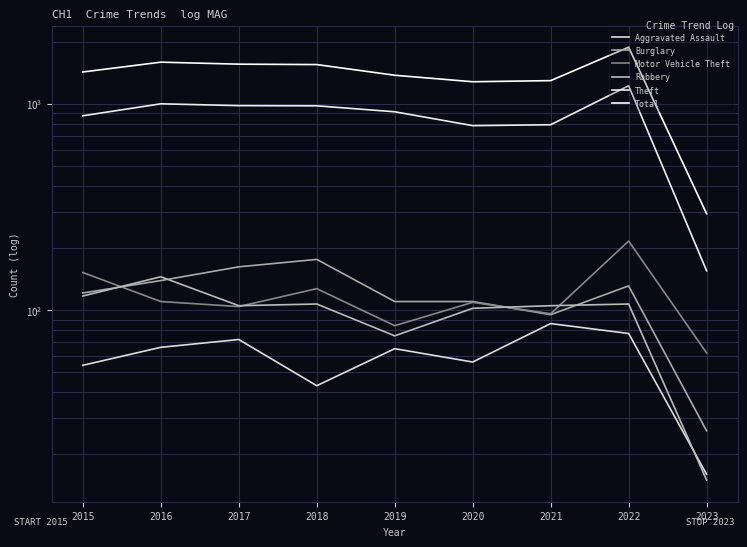

What value does the Motor Vehicle Theft series have at 2023, to the nearest 50?

50